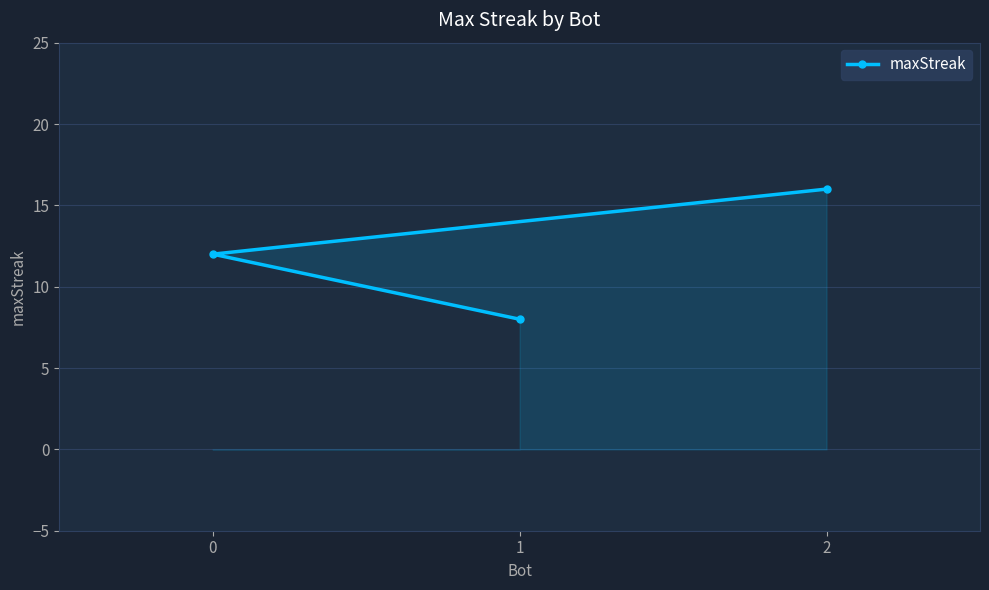

Reading left to right, what are all the values shown in this chart?

0=12	1=8	2=16